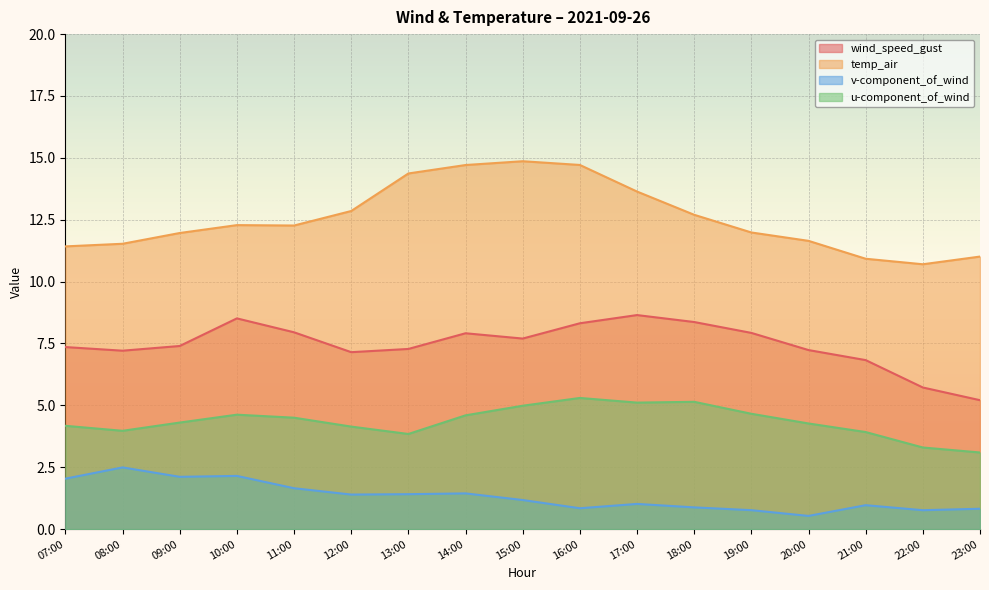

Where does the u-component_of_wind series first go above 4?

07:00